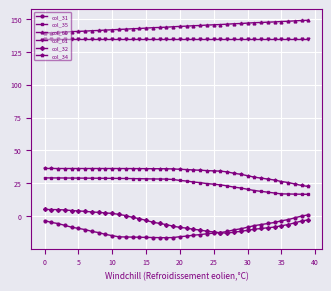

What is the value of the col_31 point at the 25th from the left?

-13.4